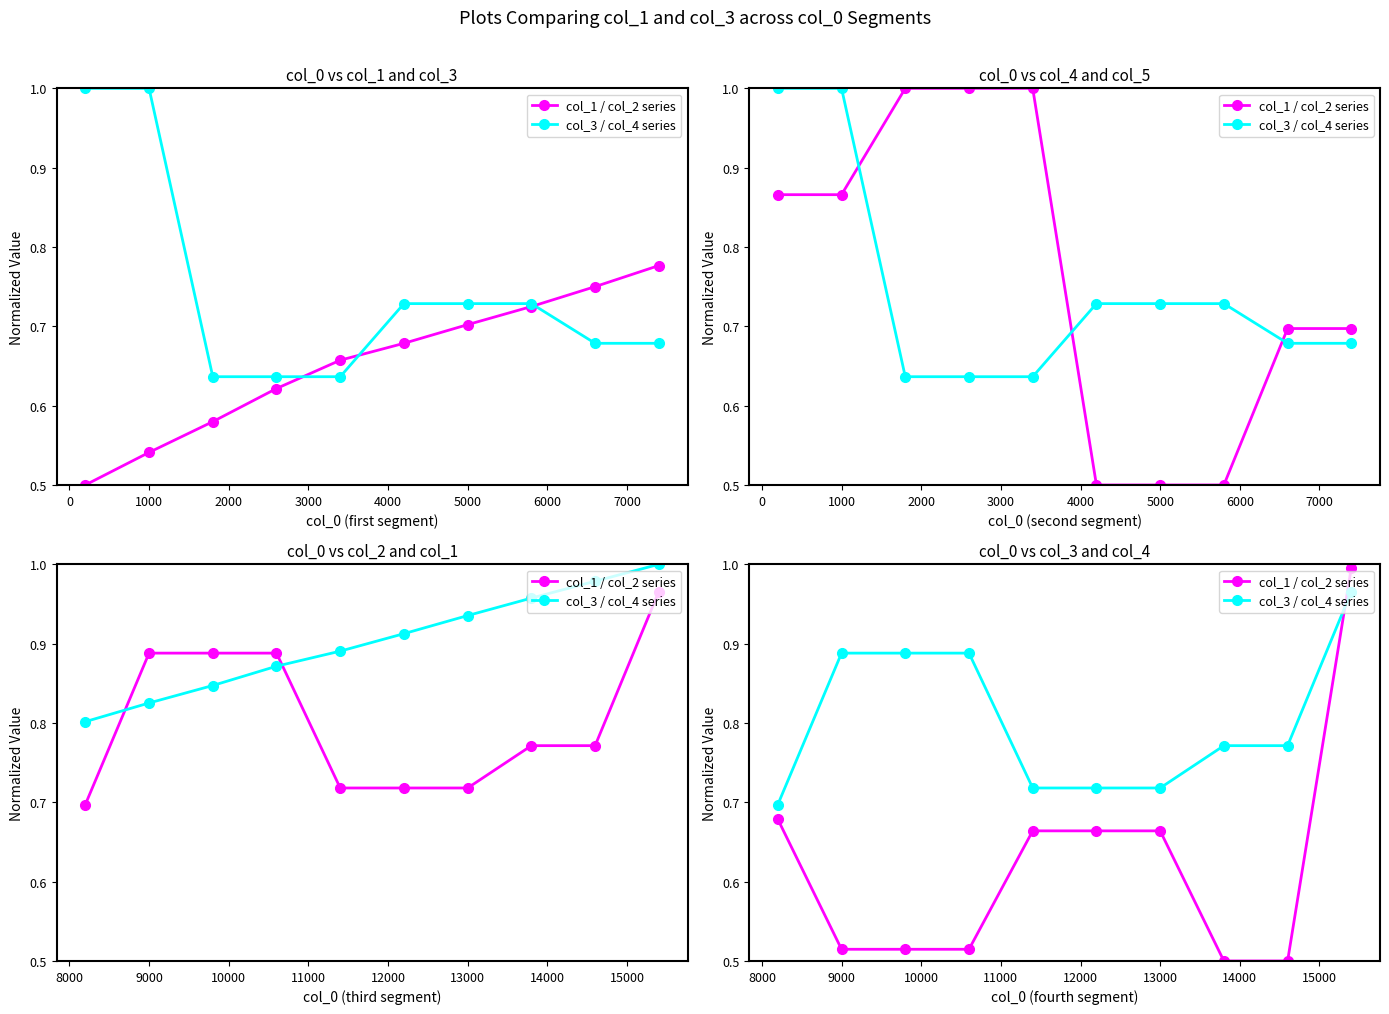

What is the spread (max minus min) of values at 6000?

0.3